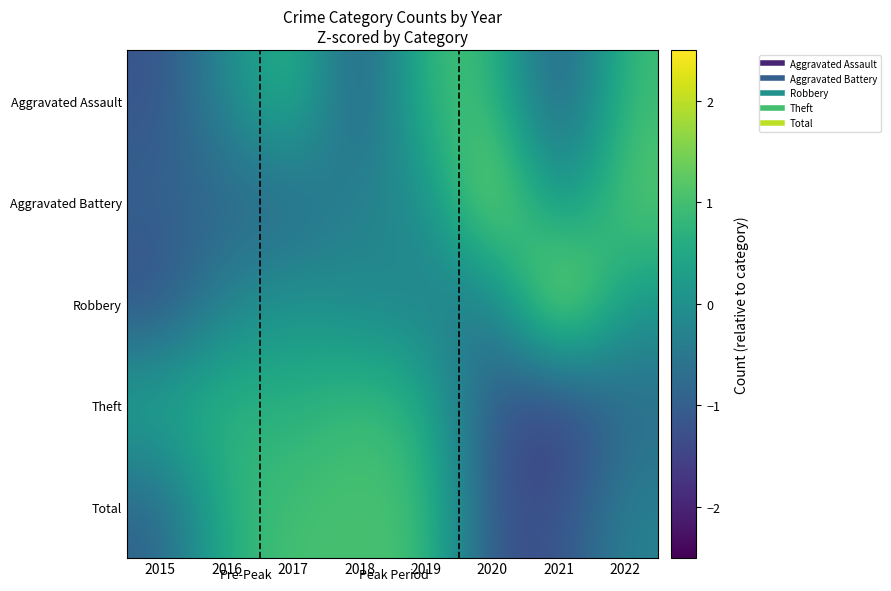

At which category is the sum across all series the highest?

2019